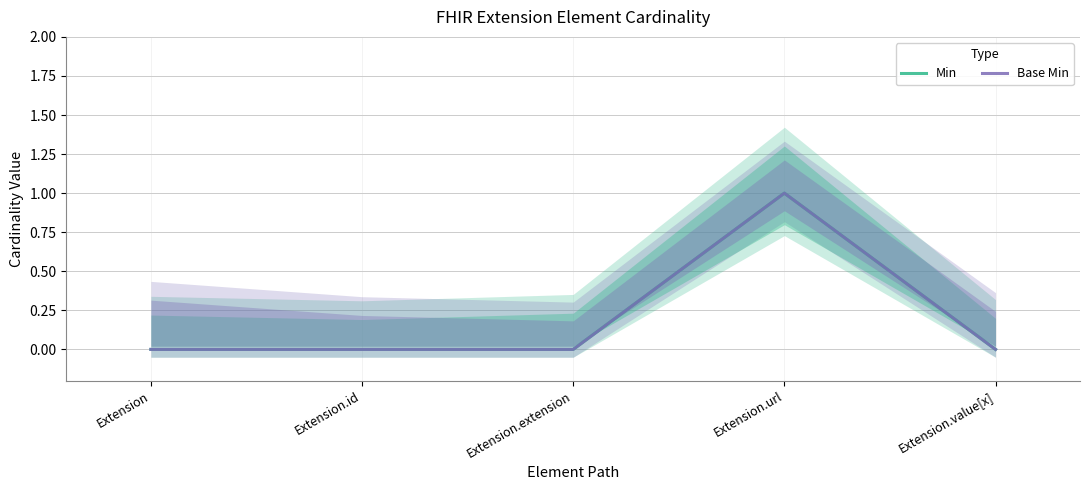

True or false: Min has a value of 0 at Extension.url.

False